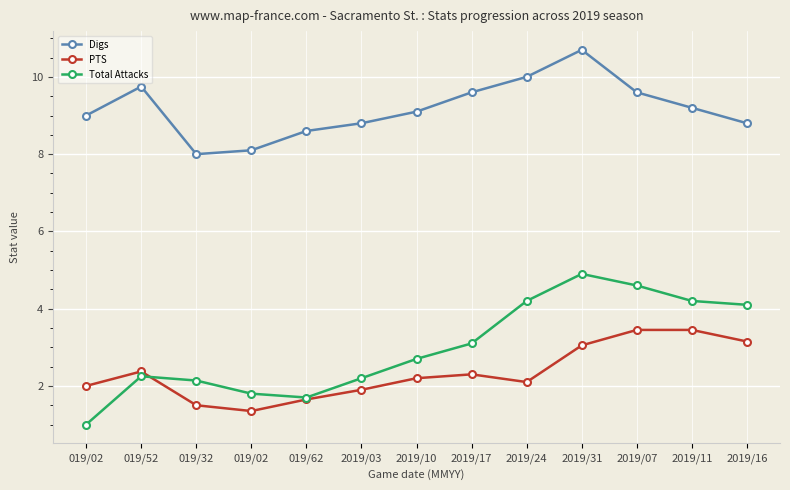

True or false: Digs and Total Attacks cross at least once.

False